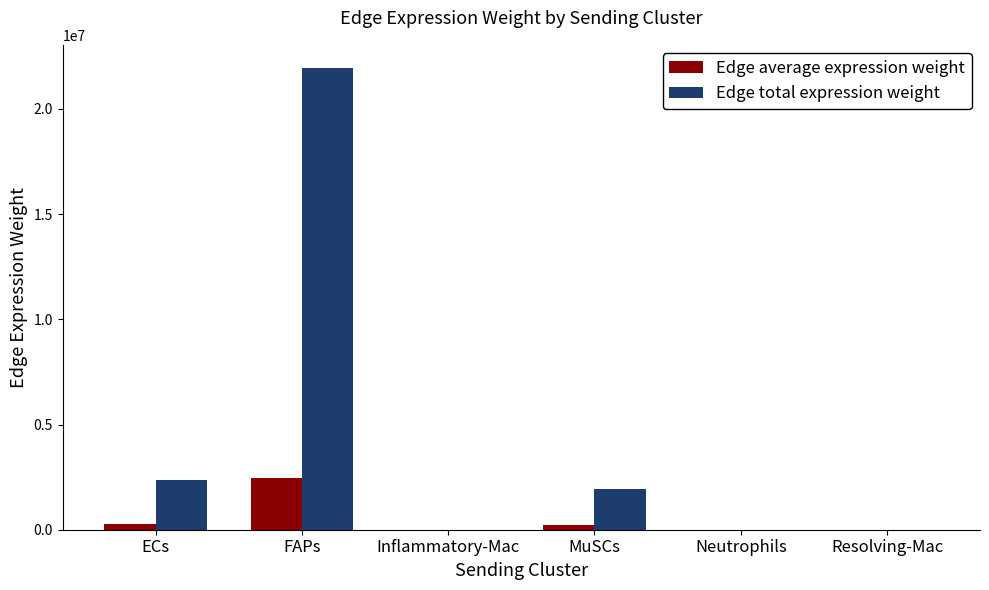

At which category does the chart reach its peak across all series?

FAPs